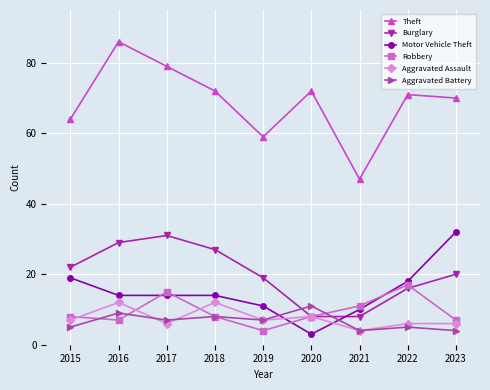

How many distinct data groups are displayed?

6